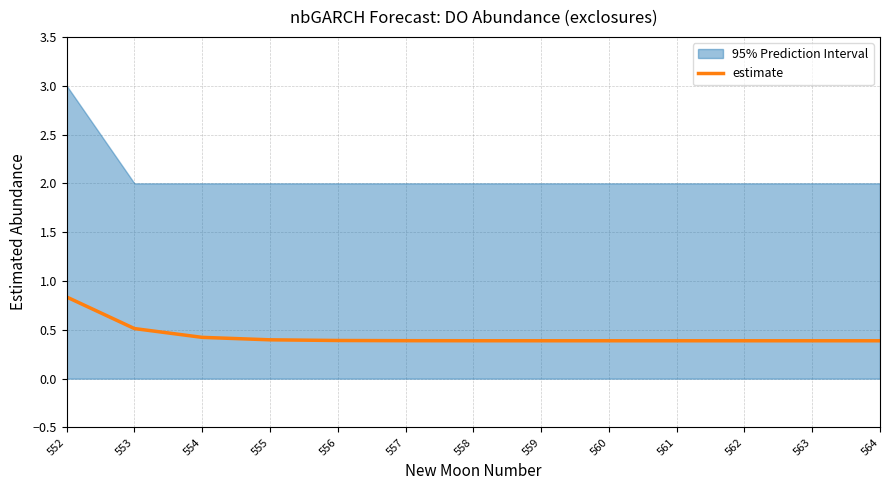

How many lines are shown in the chart?

1